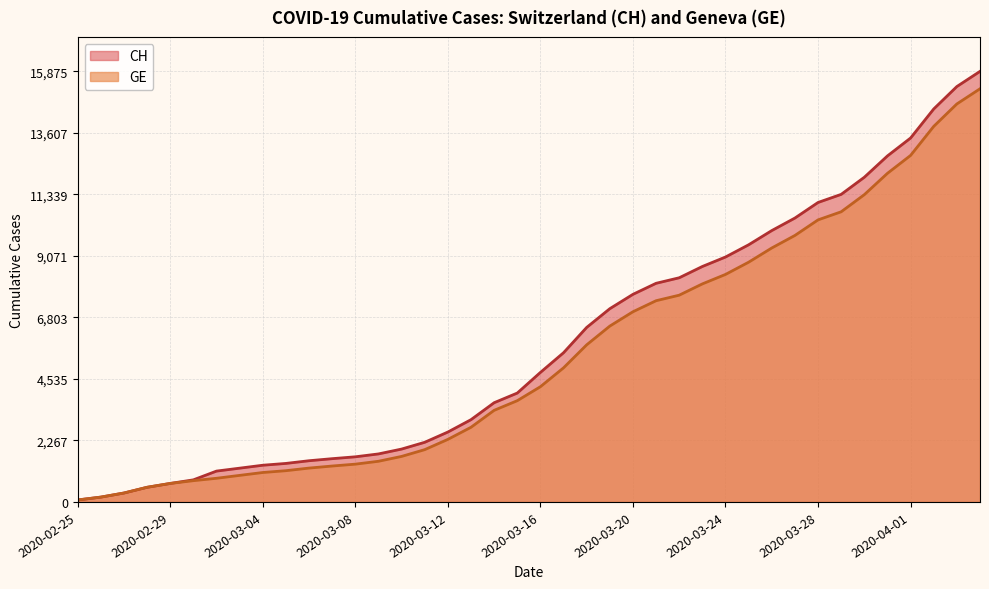

Reading left to right, extract all data points from this chart.

CH: 2020-02-25=73	2020-02-26=178	2020-02-27=329	2020-02-28=540	2020-02-29=682	2020-03-01=814	2020-03-02=1137	2020-03-03=1245	2020-03-04=1353	2020-03-05=1420	2020-03-06=1519	2020-03-07=1595	2020-03-08=1664	2020-03-09=1770	2020-03-10=1949	2020-03-11=2199	2020-03-12=2577	2020-03-13=3033	2020-03-14=3658	2020-03-15=4014	2020-03-16=4775	2020-03-17=5501	2020-03-18=6434	2020-03-19=7125	2020-03-20=7654	2020-03-21=8061	2020-03-22=8265	2020-03-23=8681	2020-03-24=9030	2020-03-25=9481	2020-03-26=10005	2020-03-27=10467	2020-03-28=11041	2020-03-29=11340	2020-03-30=11971	2020-03-31=12758	2020-04-01=13418	2020-04-02=14489	2020-04-03=15316	2020-04-04=15875
GE: 2020-02-25=73	2020-02-26=178	2020-02-27=329	2020-02-28=540	2020-02-29=682	2020-03-01=784	2020-03-02=872	2020-03-03=979	2020-03-04=1085	2020-03-05=1152	2020-03-06=1248	2020-03-07=1324	2020-03-08=1393	2020-03-09=1499	2020-03-10=1678	2020-03-11=1928	2020-03-12=2306	2020-03-13=2752	2020-03-14=3377	2020-03-15=3733	2020-03-16=4248	2020-03-17=4944	2020-03-18=5792	2020-03-19=6483	2020-03-20=7012	2020-03-21=7419	2020-03-22=7623	2020-03-23=8039	2020-03-24=8388	2020-03-25=8839	2020-03-26=9363	2020-03-27=9825	2020-03-28=10399	2020-03-29=10698	2020-03-30=11329	2020-03-31=12116	2020-04-01=12776	2020-04-02=13847	2020-04-03=14674	2020-04-04=15233